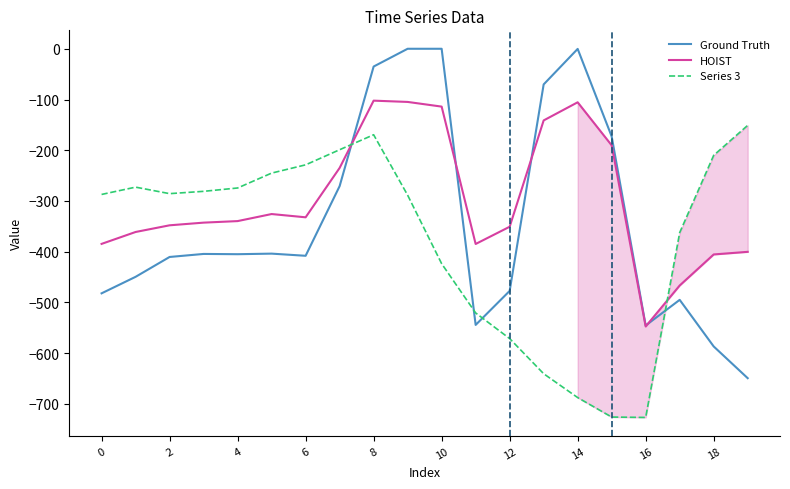

List the series in order of their peak value, lowest first.

Series 3, HOIST, Ground Truth